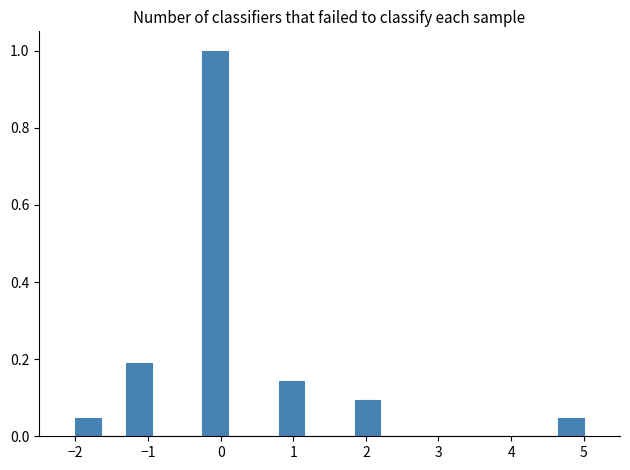

Around what value on the x-axis is the tallest bar? Give the approximate position of its centre, as read against the axis.

-0.1